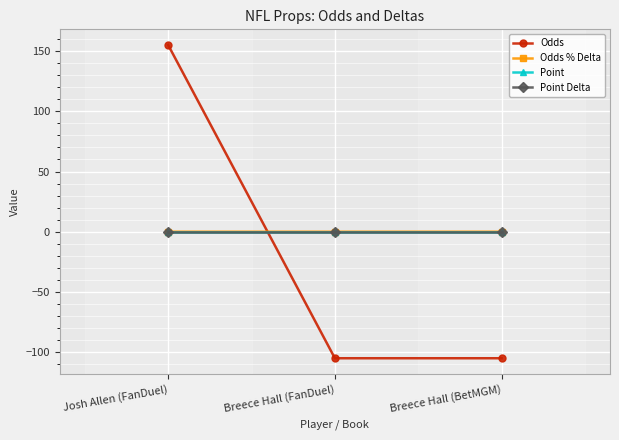

Which series changed the most between Breece Hall (FanDuel) and Breece Hall (BetMGM)?

Odds